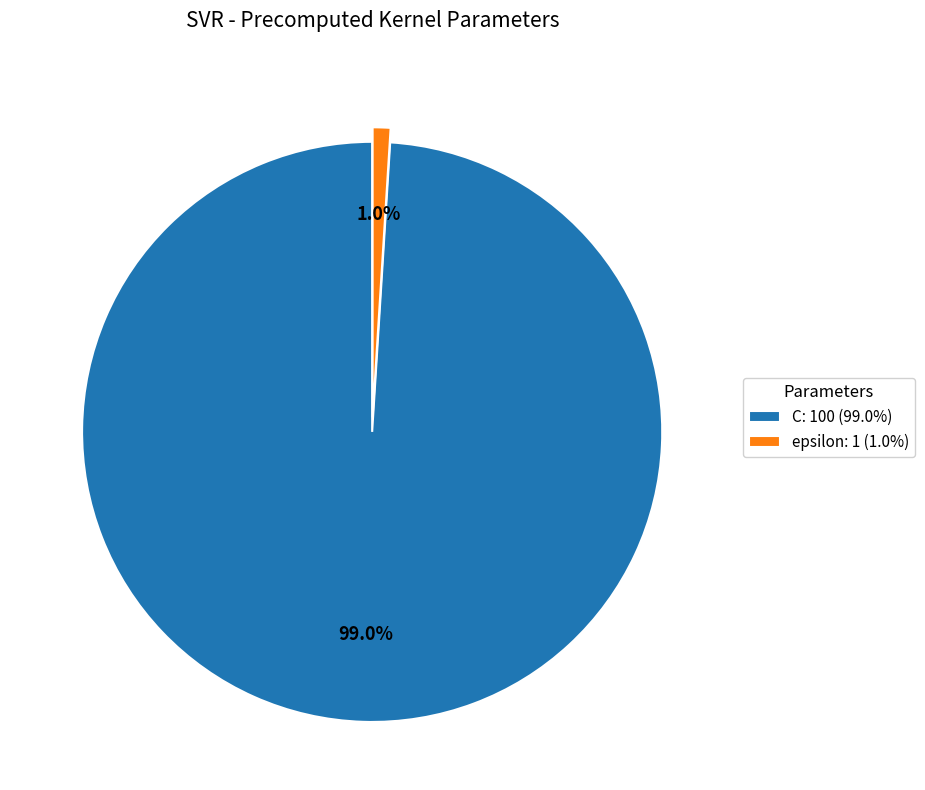

Which category accounts for the majority?

C